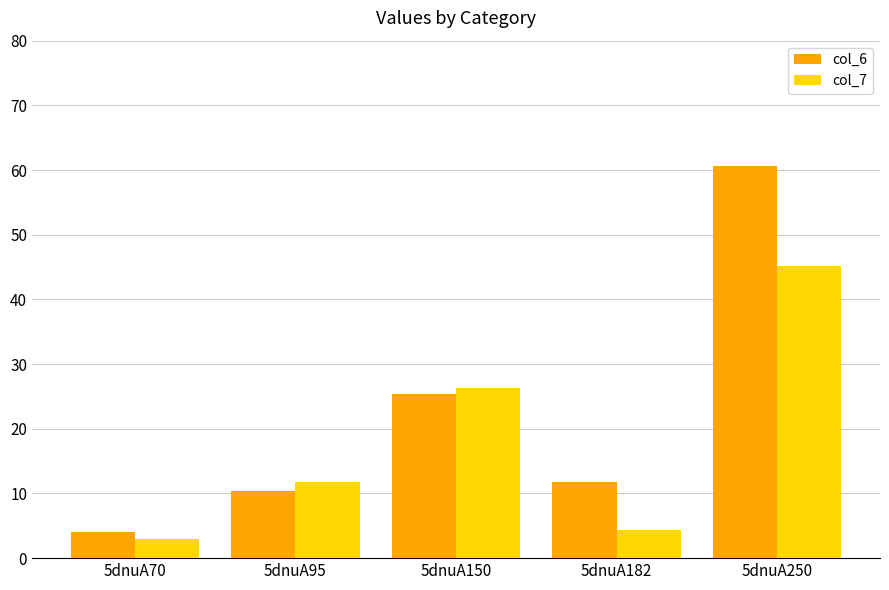

What is the difference between the highest and lowest values at 5dnuA70?

1.2